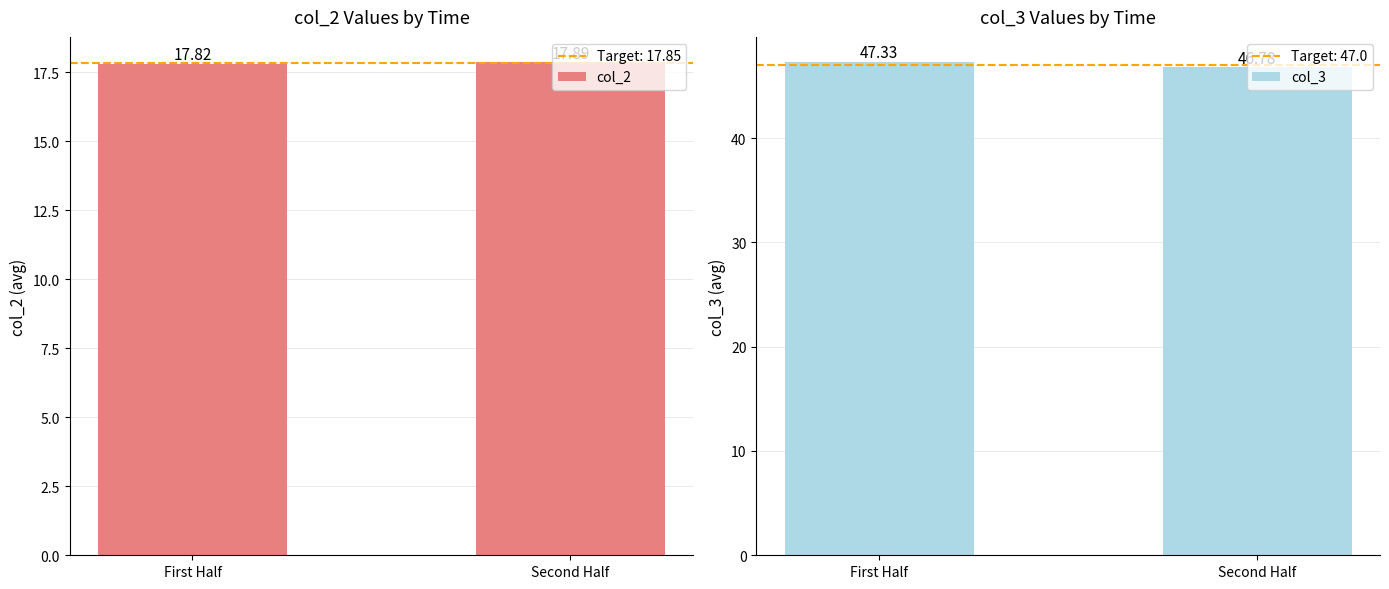

At which category is the sum across all series the highest?

First Half